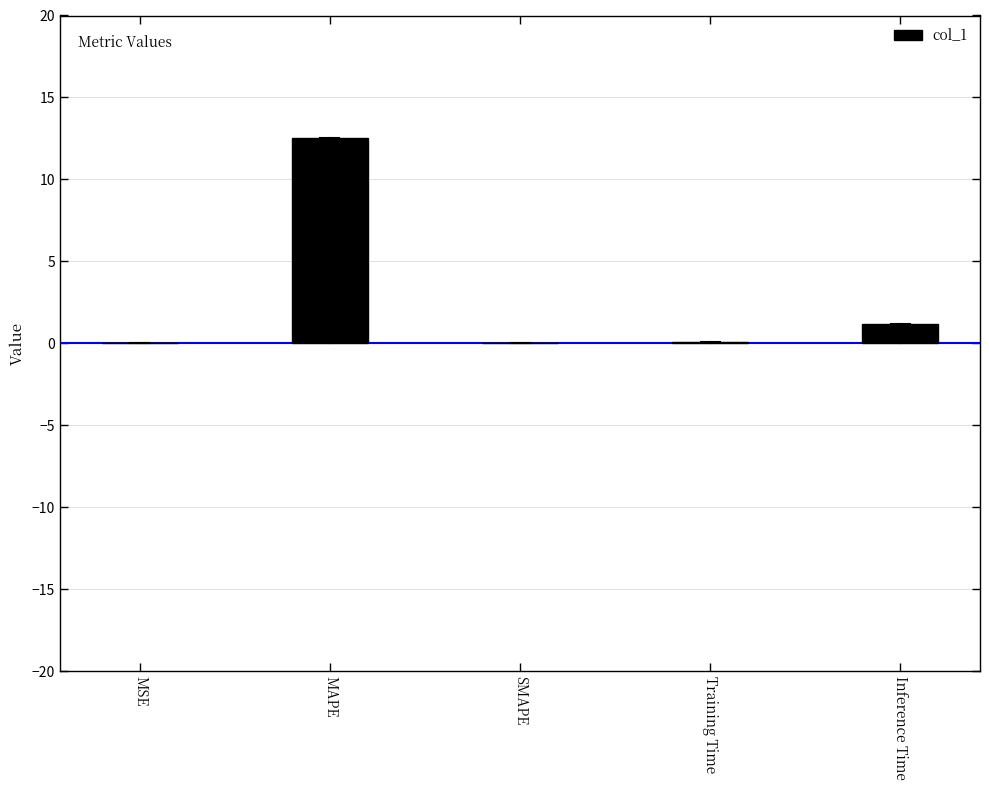

What is the difference between the values at Training Time and MSE?

0.1